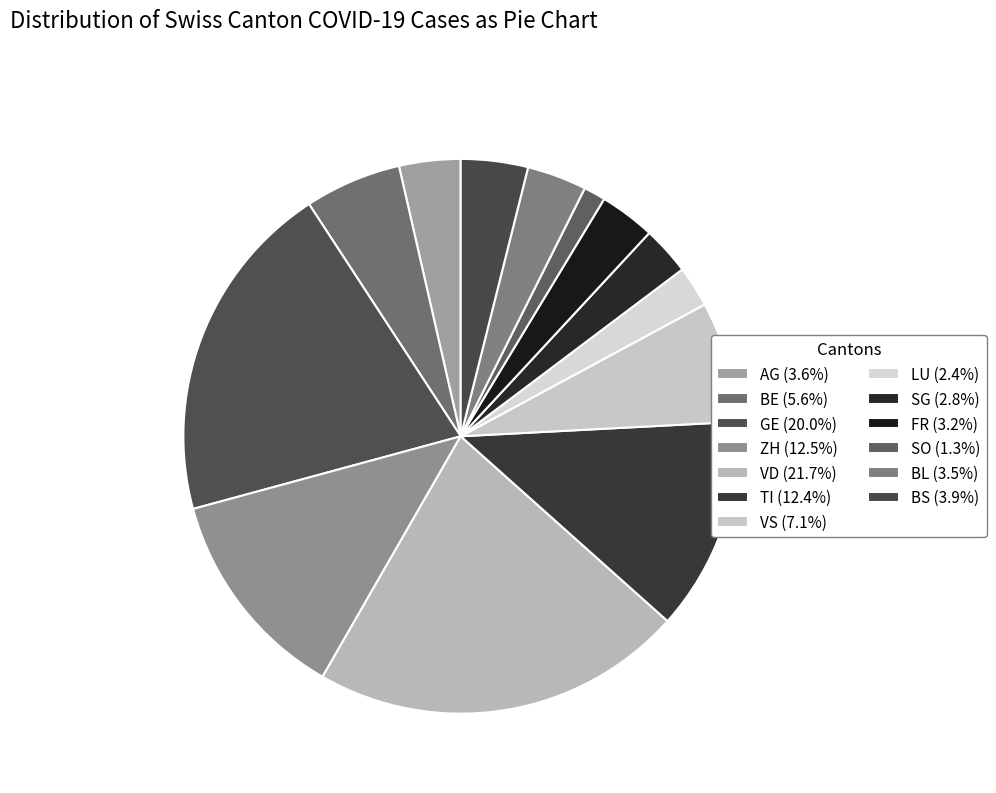

Which category has the smallest portion of the pie?

SO